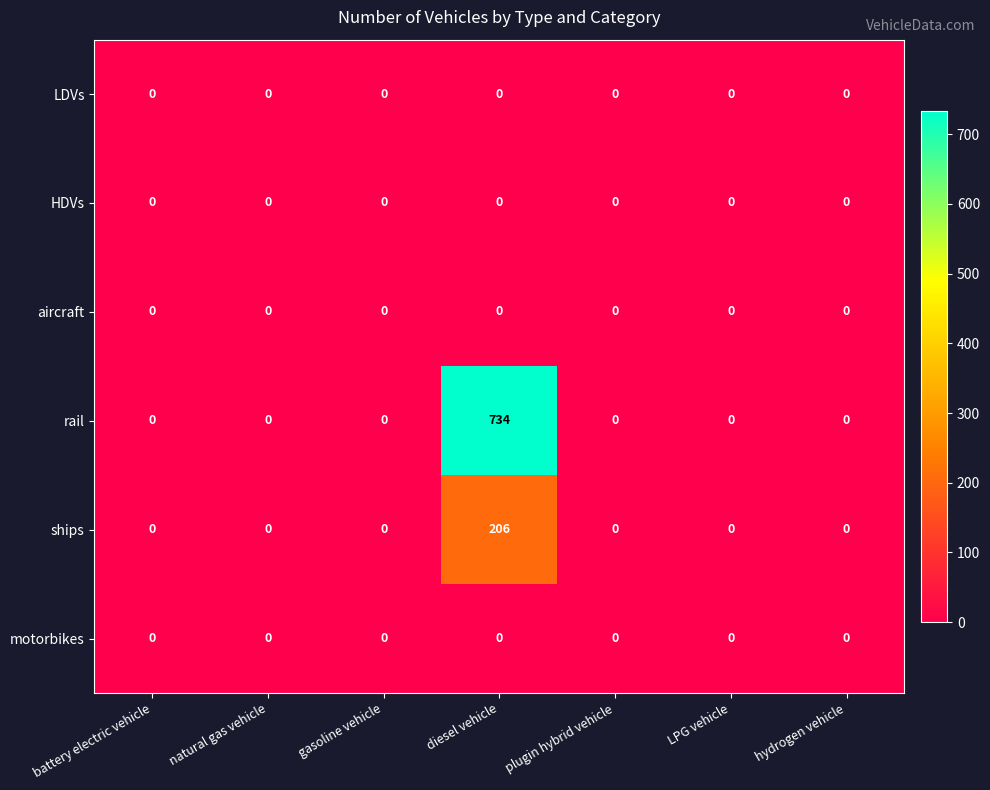

What is the difference between the maximum and minimum values in the rail series?

734